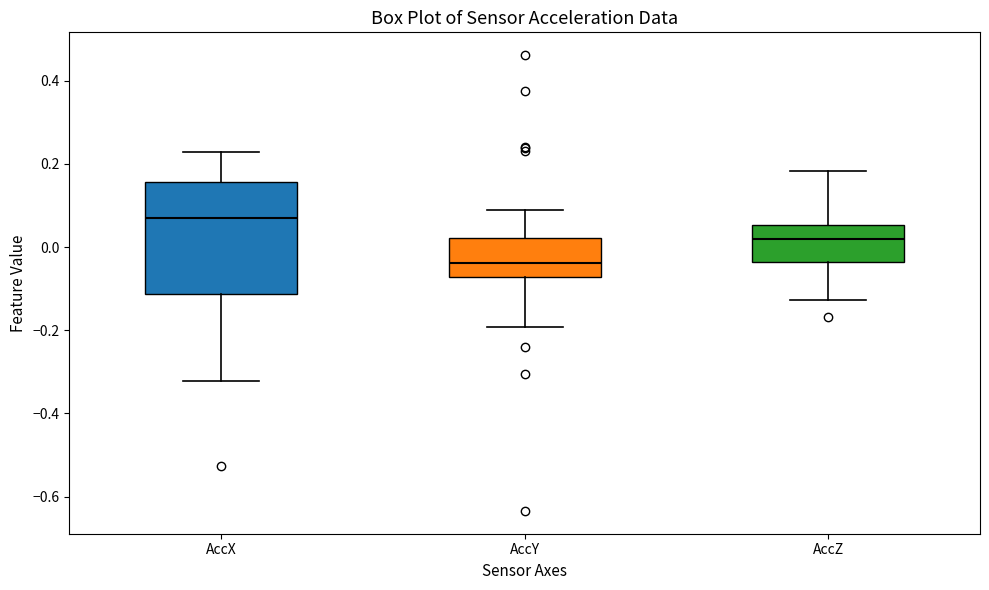

Comparing the boxes themselves (not the whiskers), which one is the tallest?

AccX